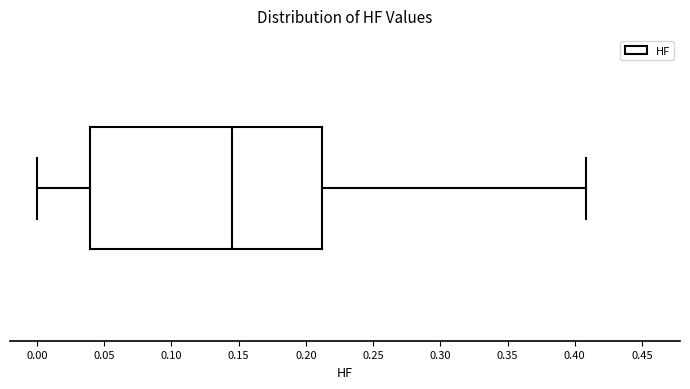

Transcribe this box plot: give where the median line is, the range the box spans, and where the two whiskers end, as read against the x-axis. The values are not printed on the chart, so give them approximately, as read against the axis.

median 0.145, box 0.040 to 0.210, whiskers 0.000 to 0.410